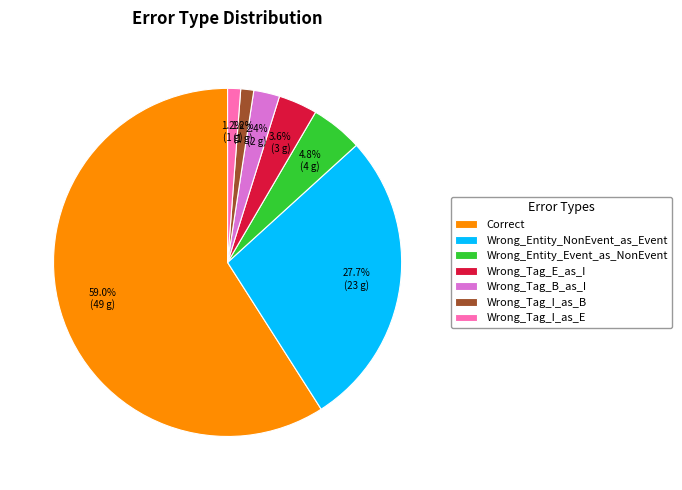

Do Wrong_Tag_B_as_I and Correct together represent more than half of the pie?

Yes